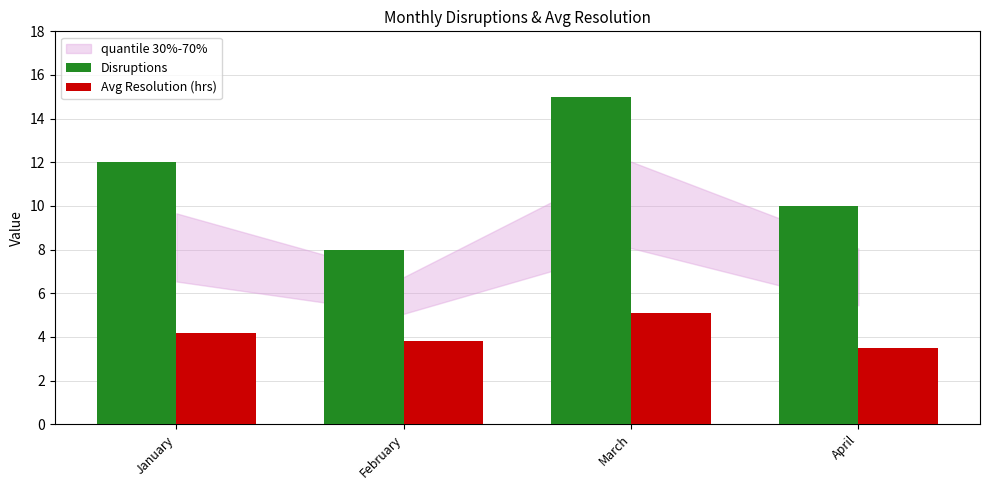

What is the greatest value displayed?

15.0